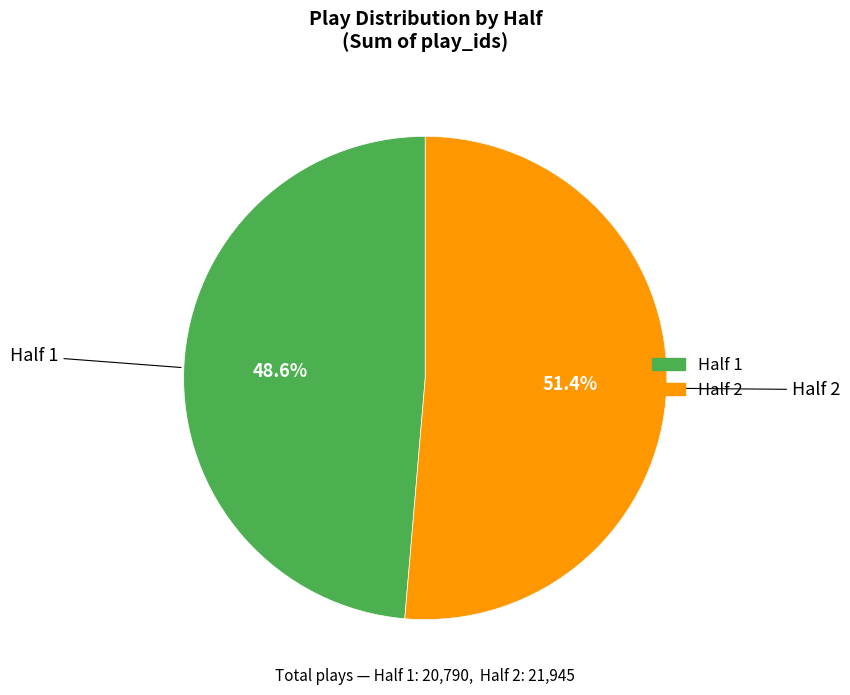

Between Half 1 and Half 2, which is larger?

Half 2